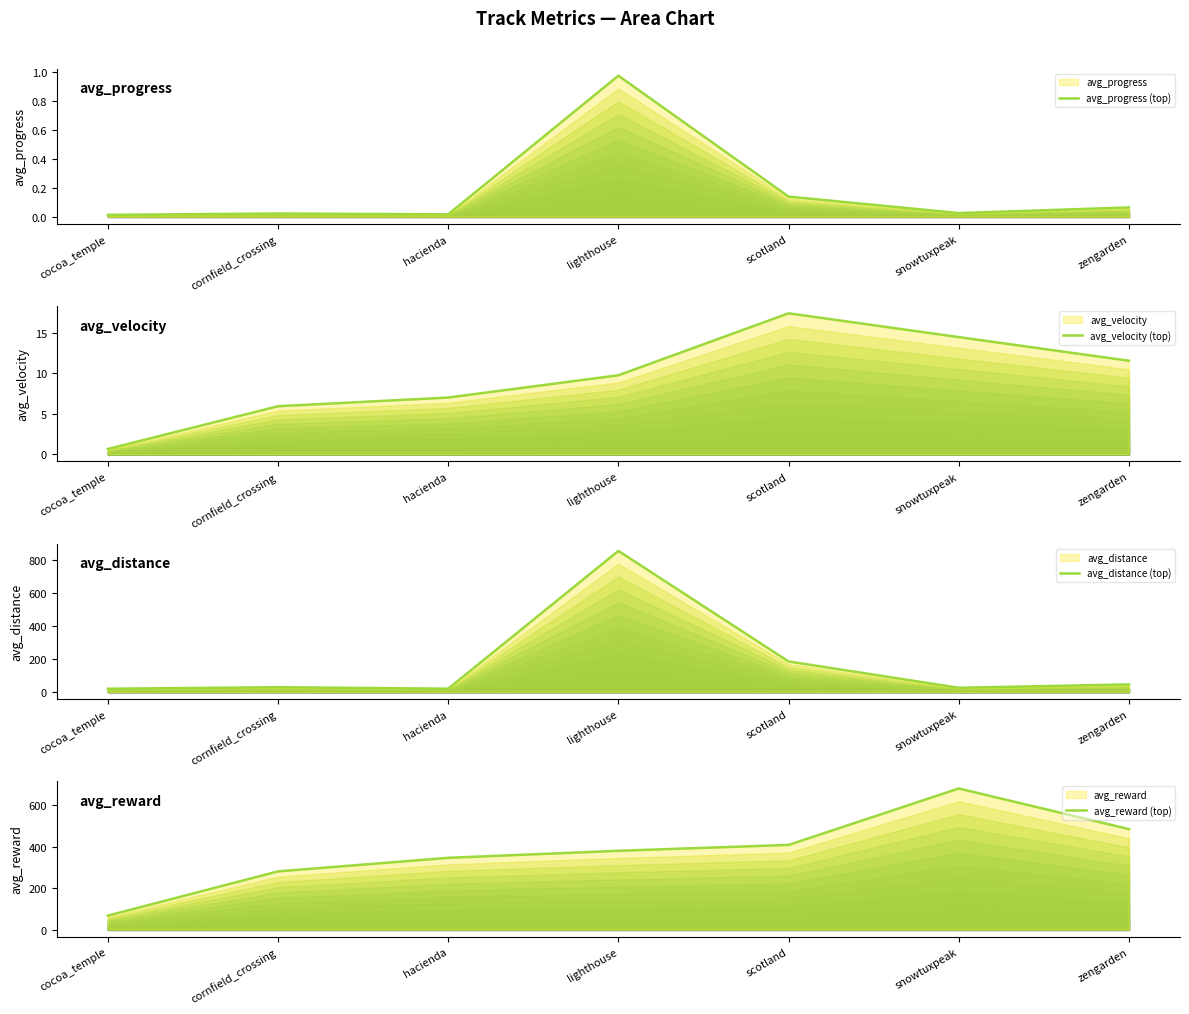

At which category does avg_reward (top) reach its first local peak?

snowtuxpeak